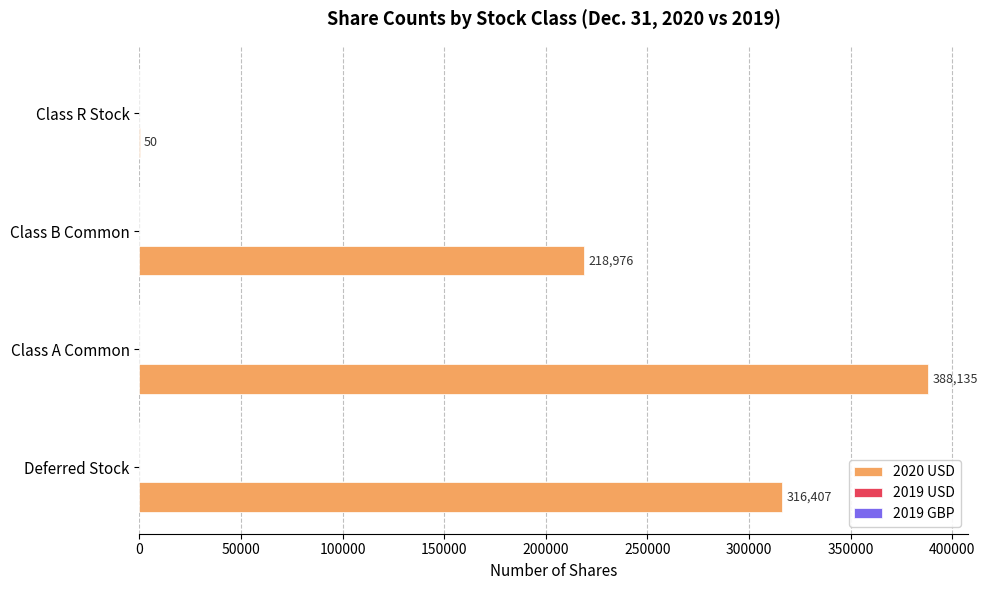

Is it true that the value at Deferred Stock is 71994?

False